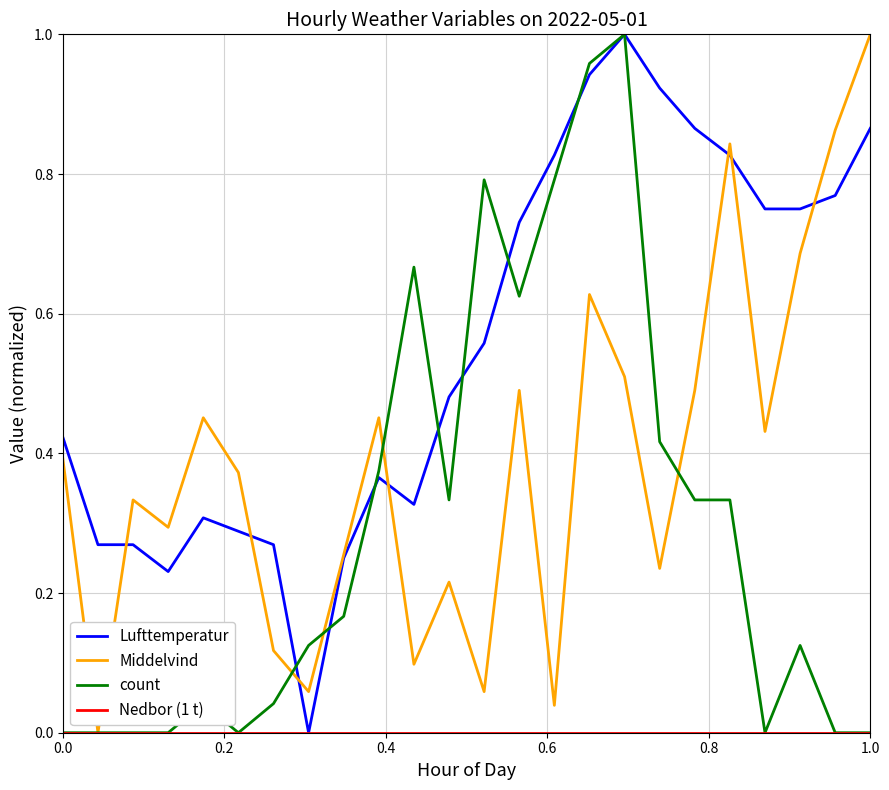

Which series has the largest total across all categories?

Lufttemperatur